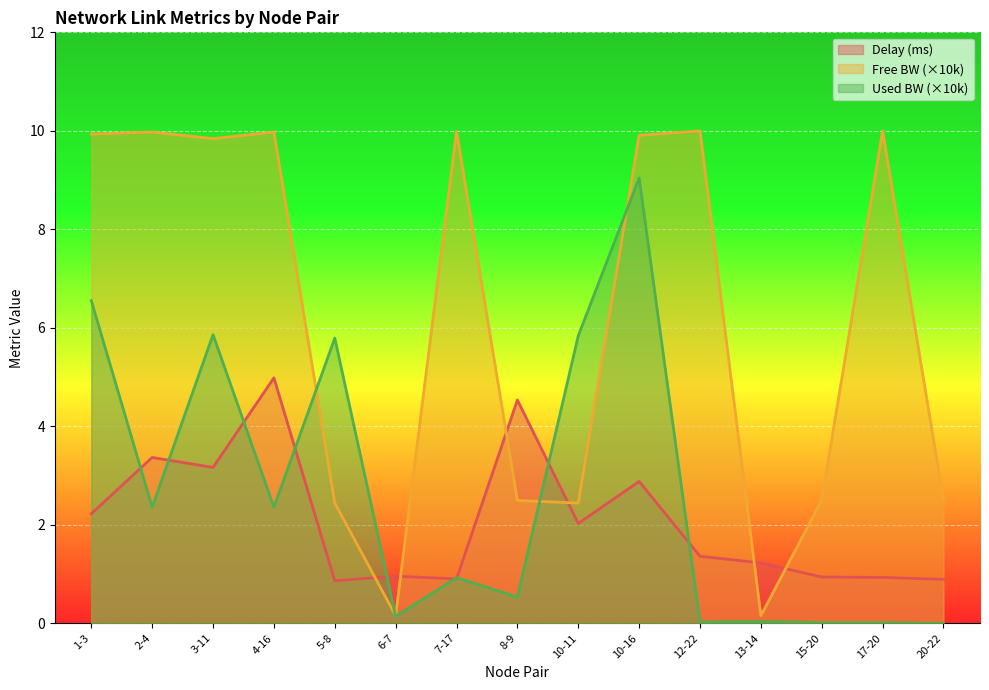

What is the maximum value shown in the chart?

10.0